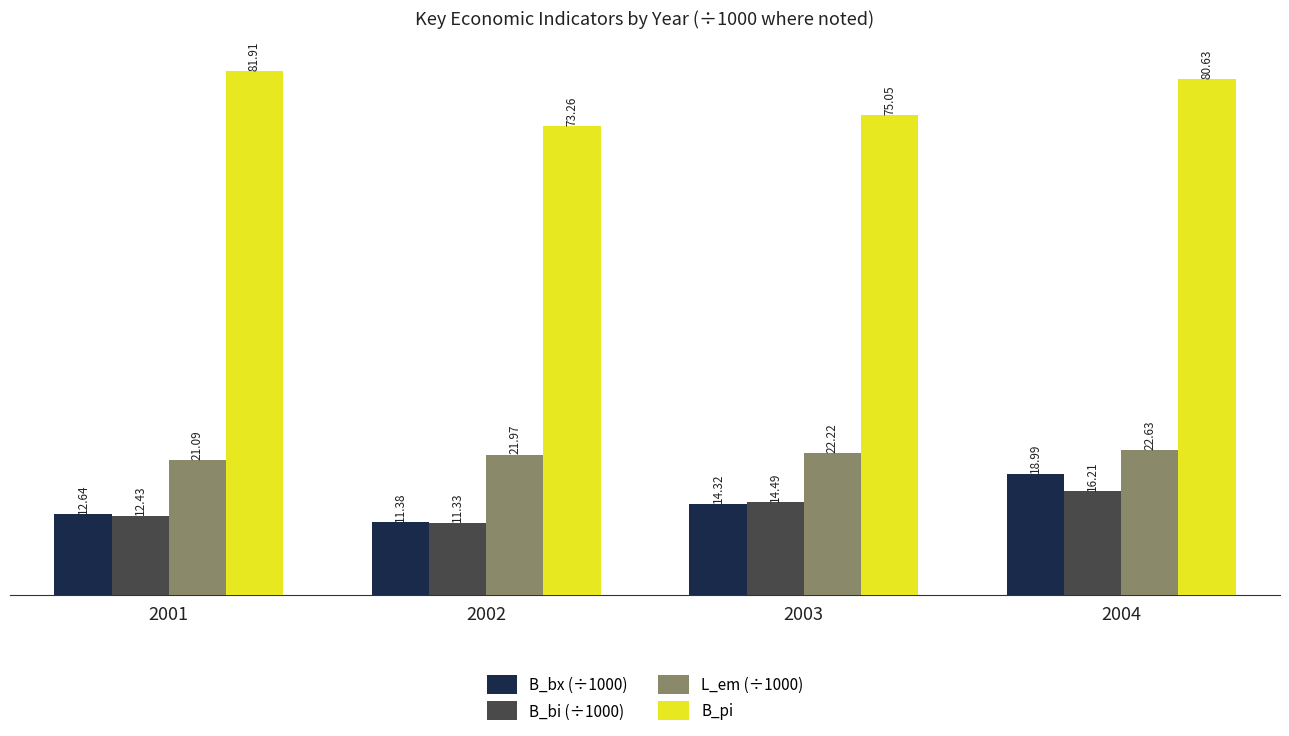

Rank the categories by B_bx (÷1000) value from lowest to highest.

2002, 2001, 2003, 2004